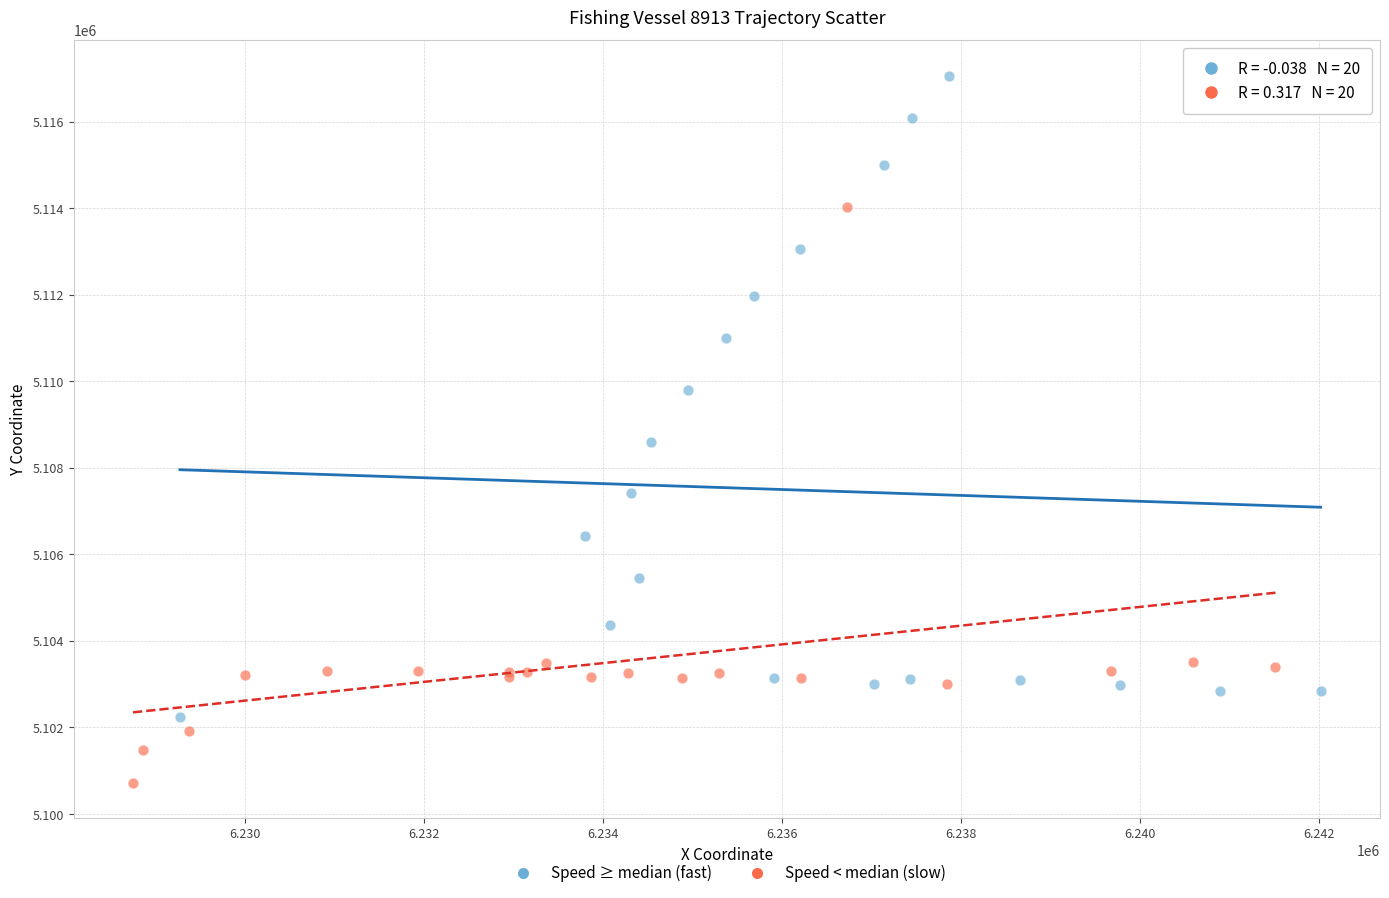

Which series reaches the minimum Y coordinate?

Speed < median (slow)